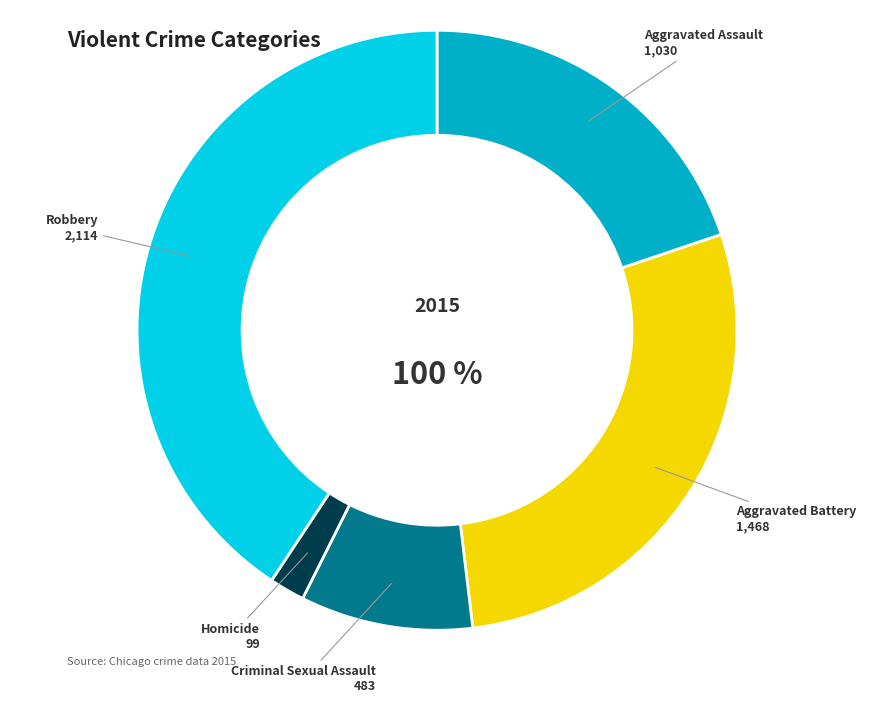

How many segments does this pie chart have?

5